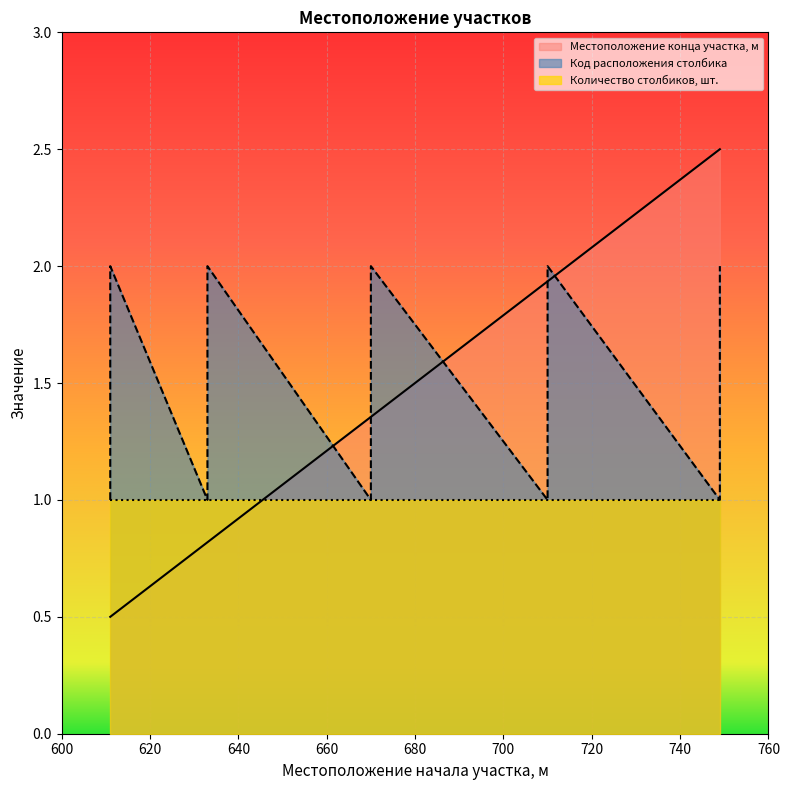

Which series has the largest total across all categories?

Код расположения столбика